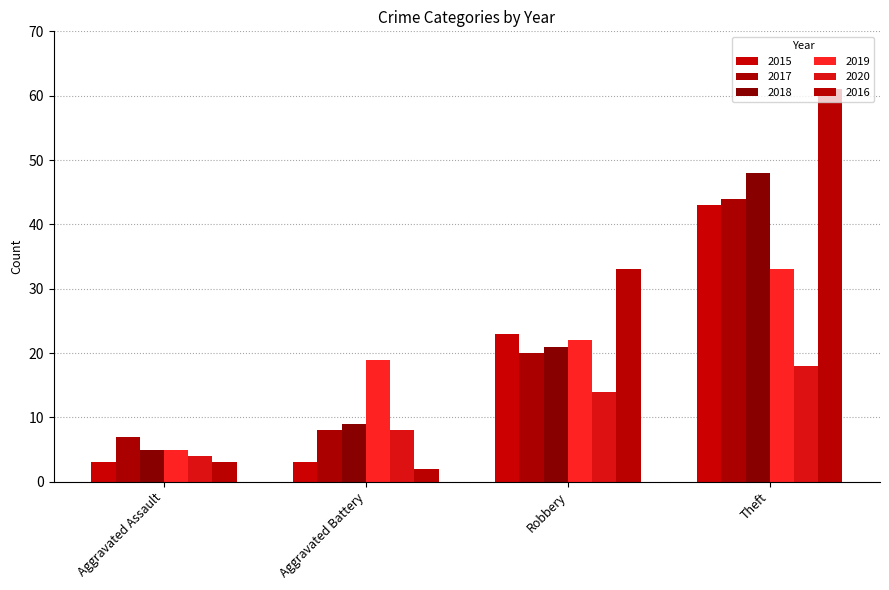

What is the difference between the maximum and minimum values in the 2019 series?

28